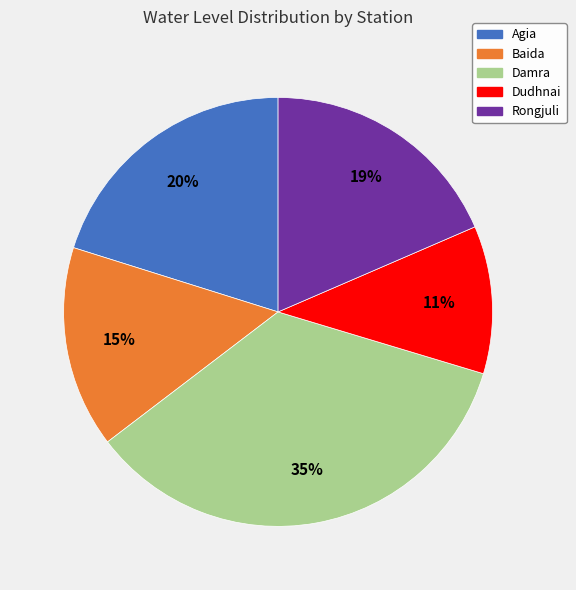

How many segments does this pie chart have?

5